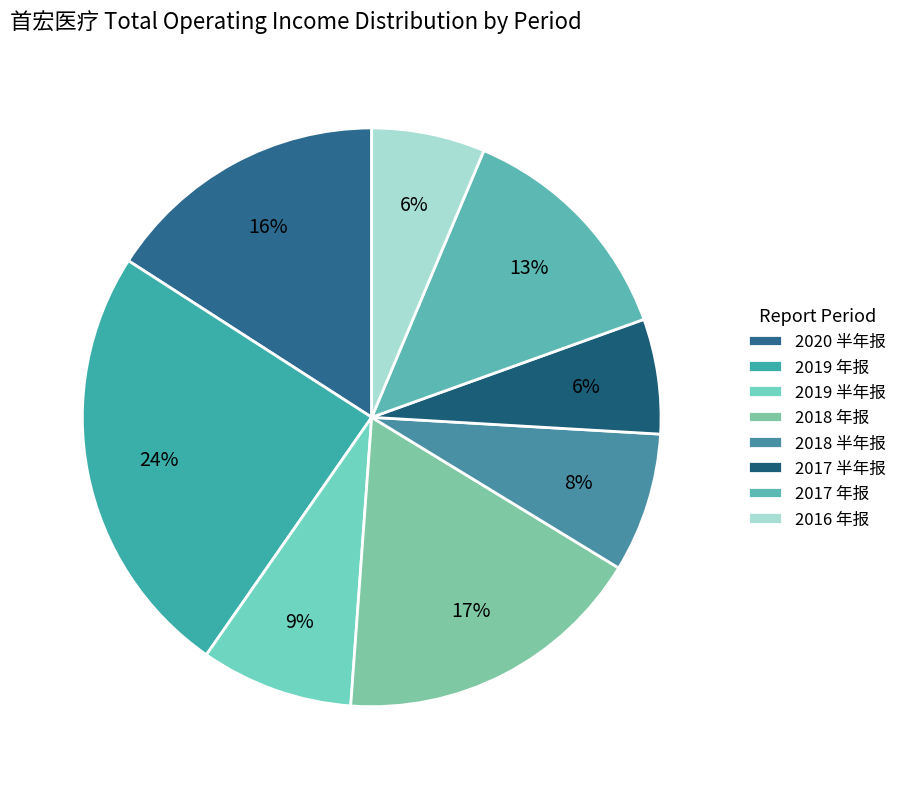

How many slices are in this pie chart?

8